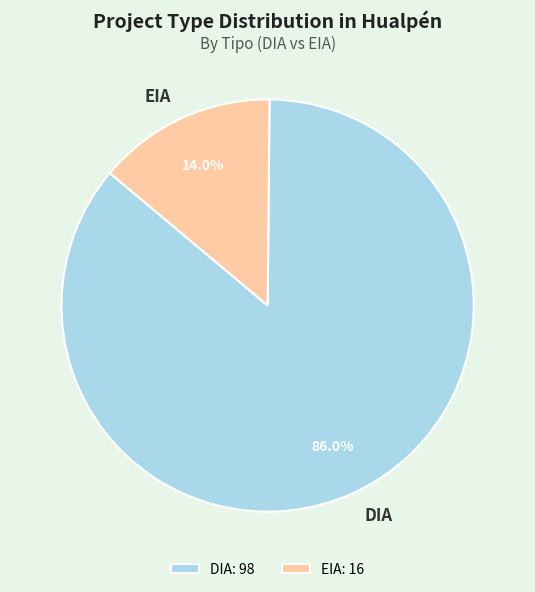

Which has a higher value, DIA or EIA?

DIA